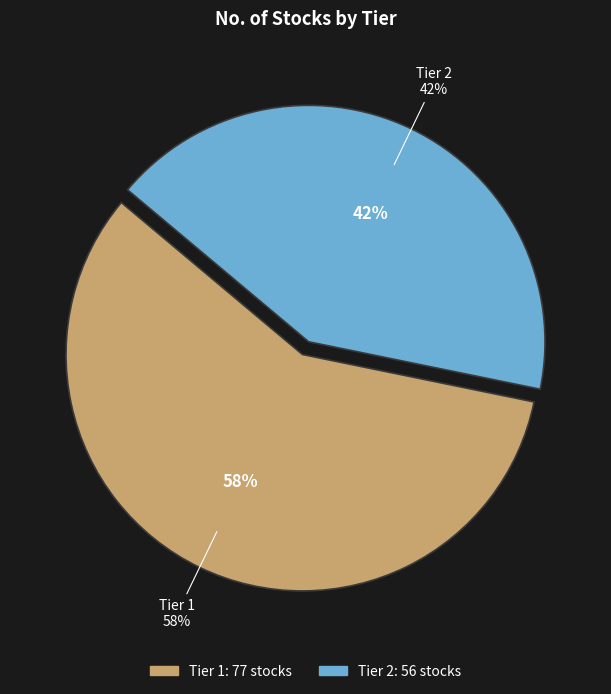

Which slice is the largest?

Tier 1